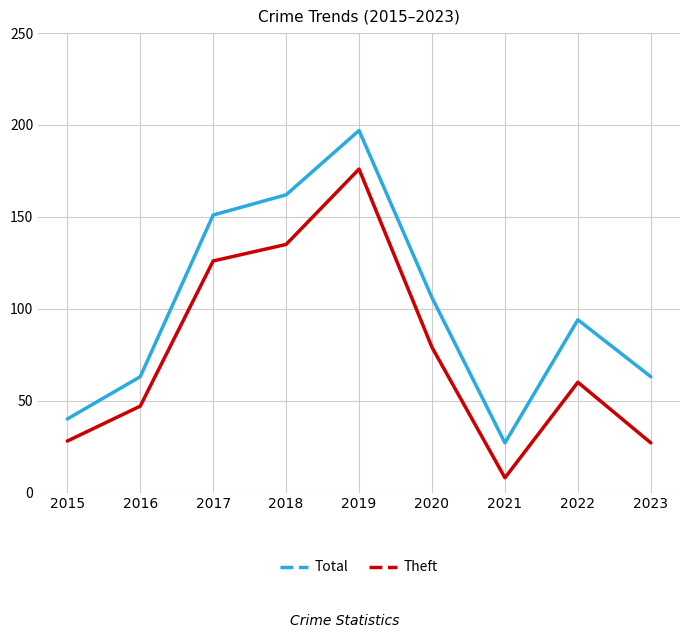

What is the approximate value of Theft at 2023, to the nearest 5?

25